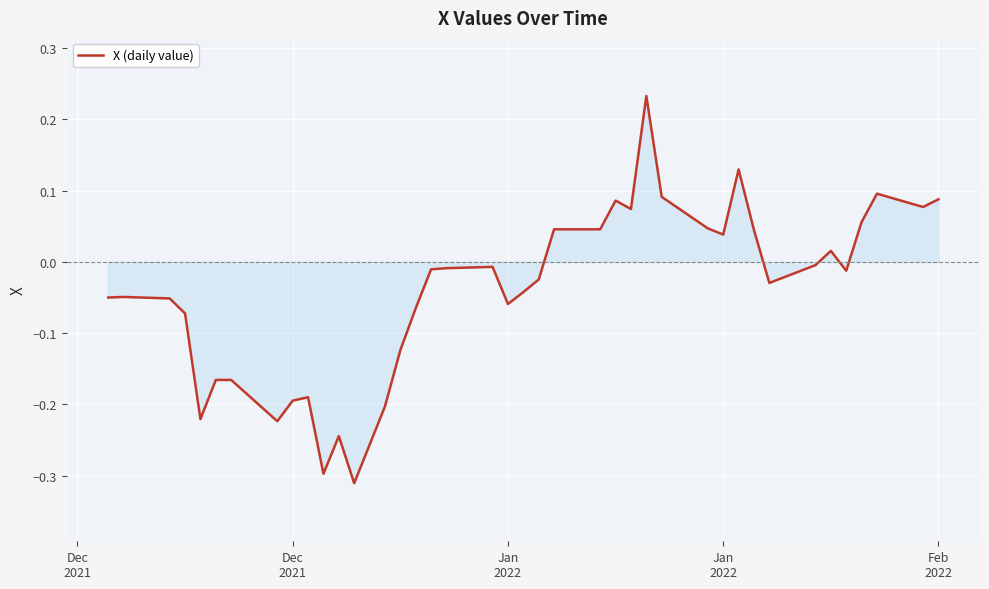

What is the sum of all values?

-1.7